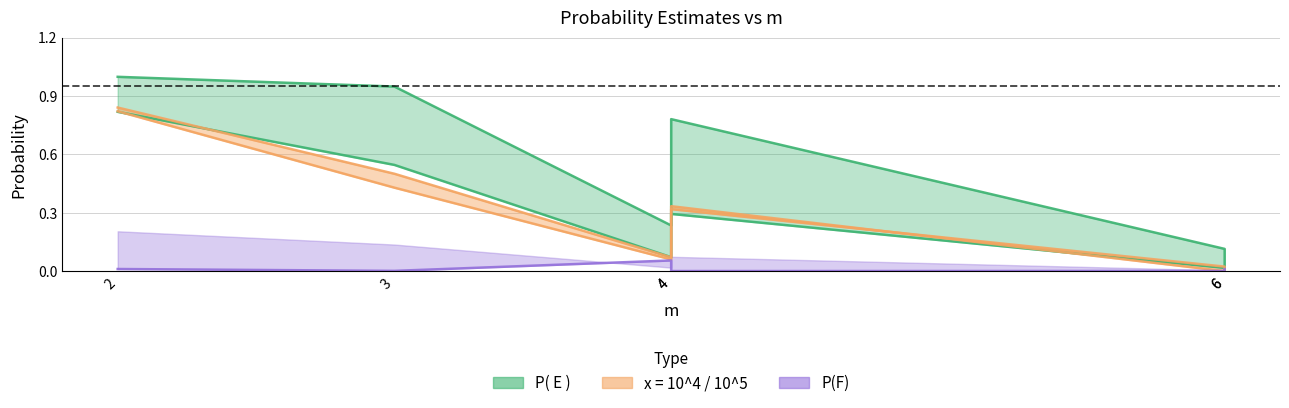

How many intersections are there between x = 10^4 and P(F)?

1